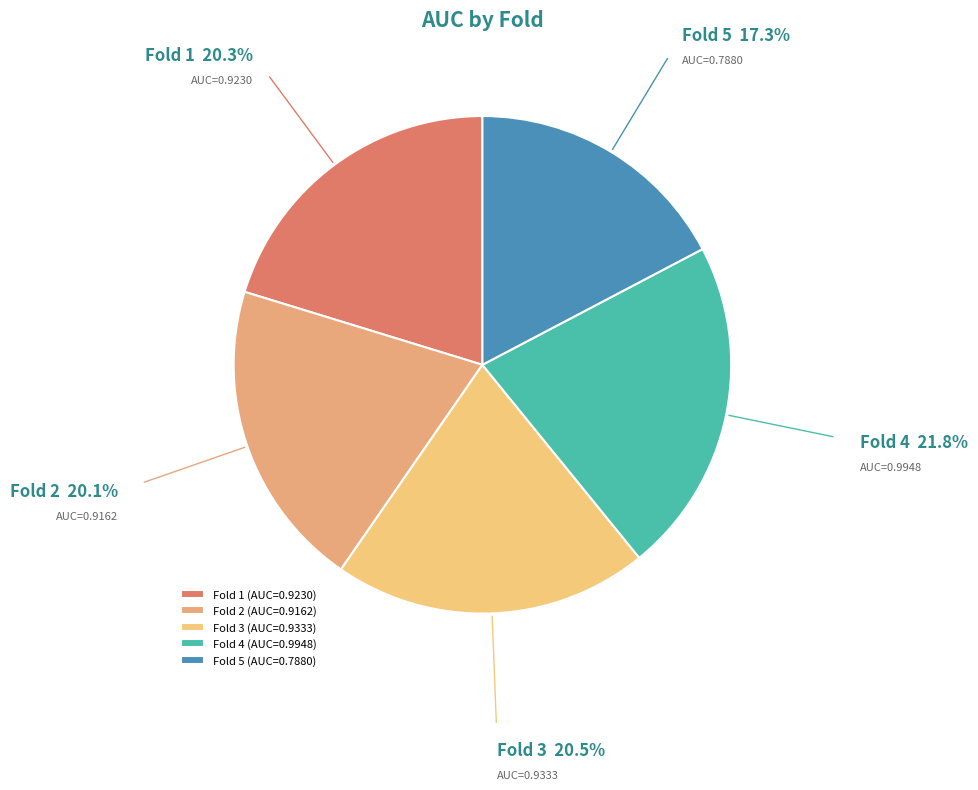

Is the sum of Fold 5 and Fold 2 greater than half?

No